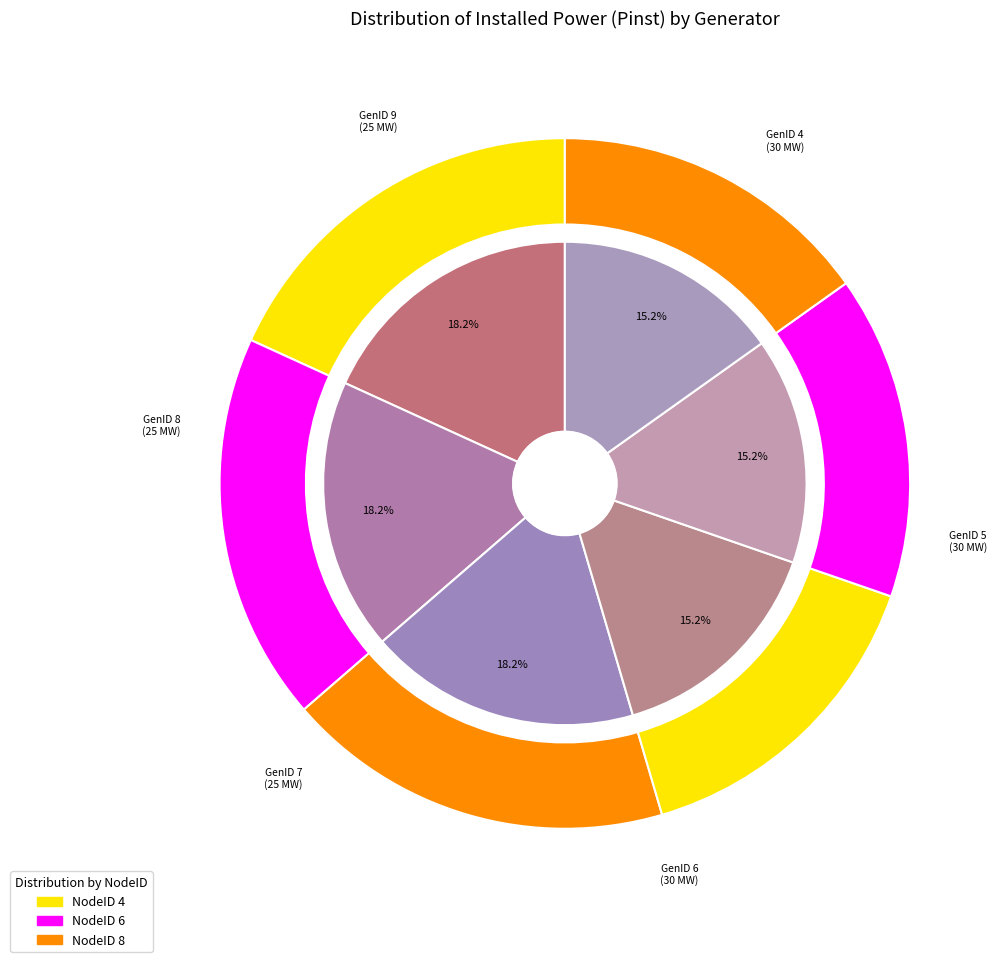

To the nearest percent, what is the difference between the largest and smallest slice percentages?

3%